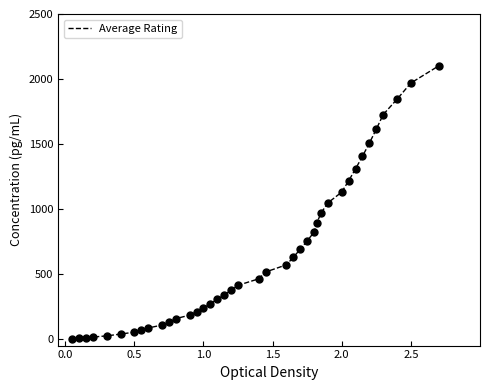

What is the maximum value shown in the chart?

2100.0